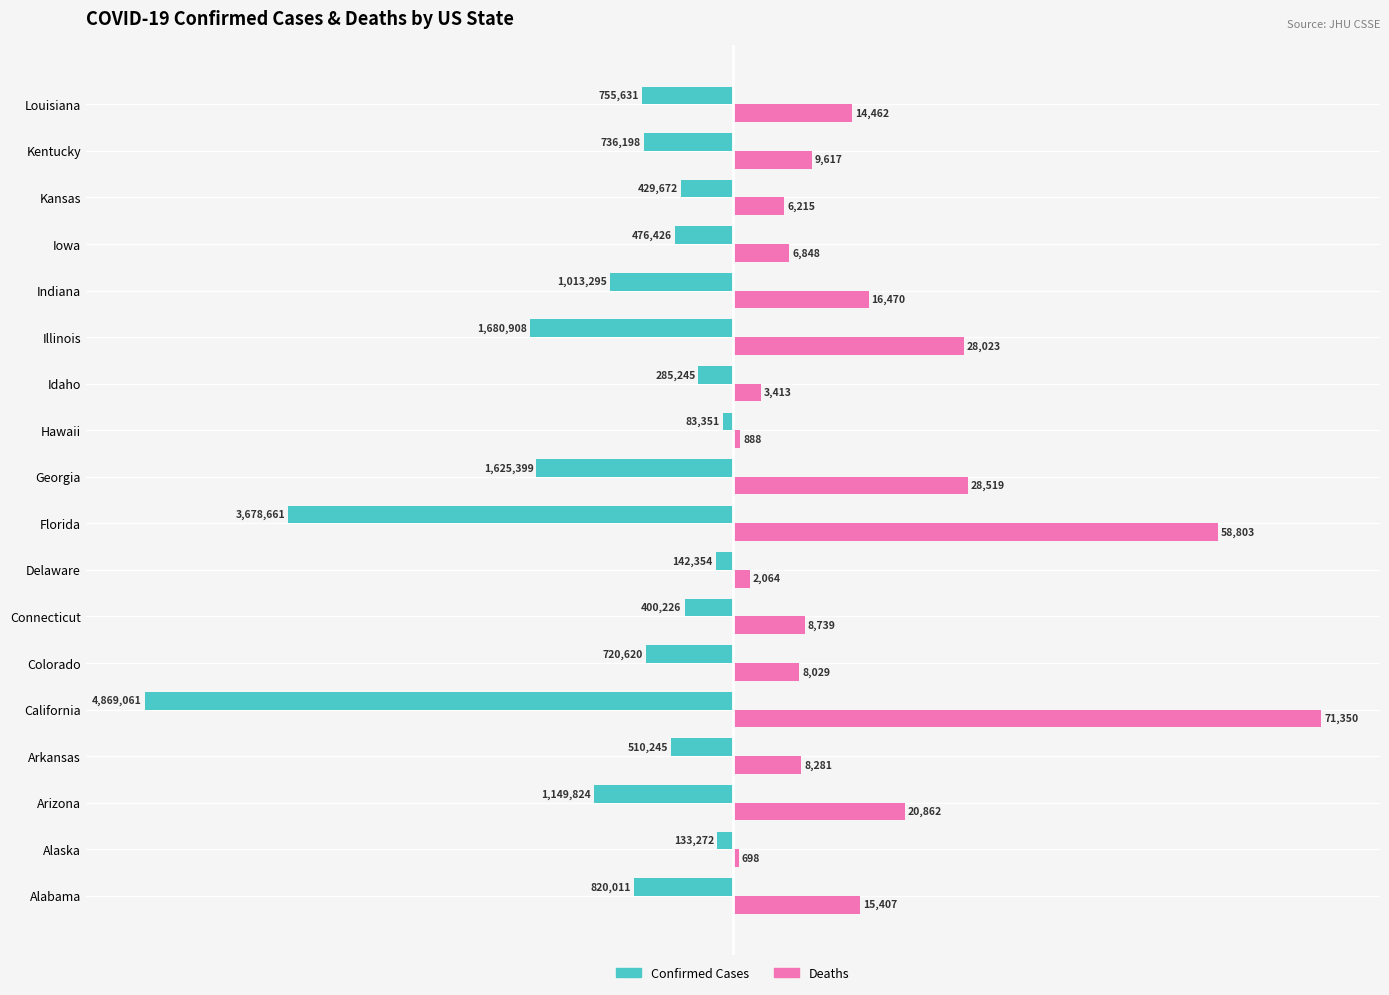

What are all the series names shown in the legend?

Confirmed Cases, Deaths